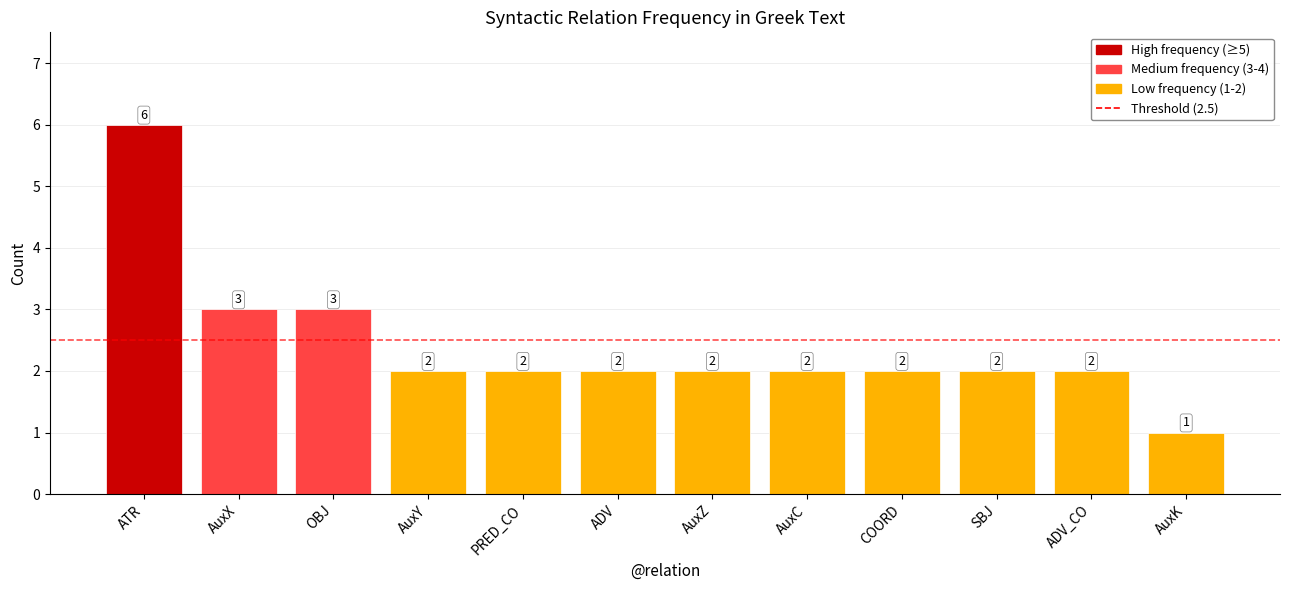

What is the change in value from ATR to AuxX?

-3